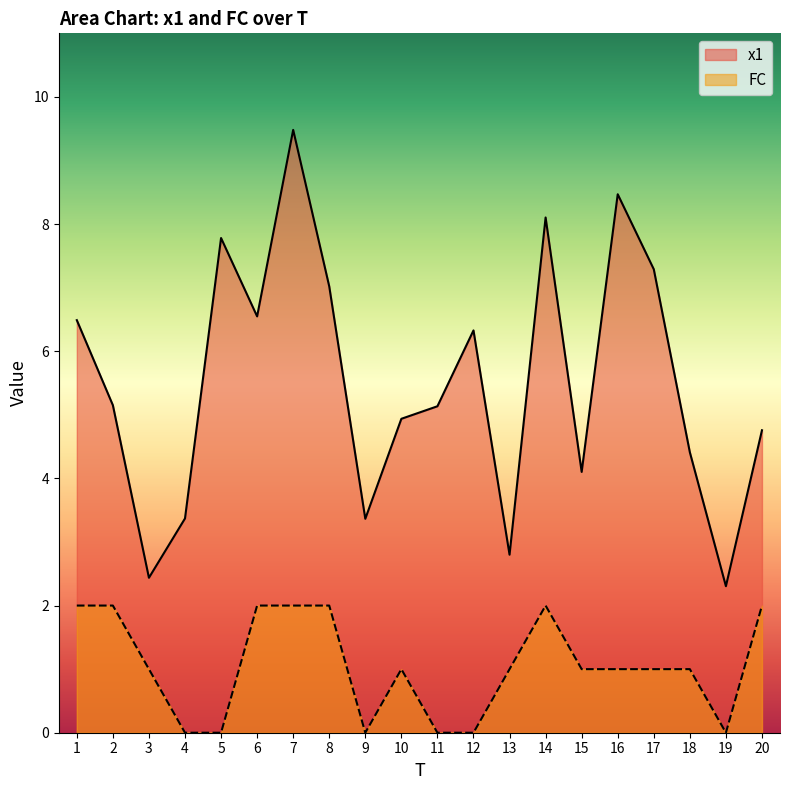

Where is x1 nearest to the value 5?

10